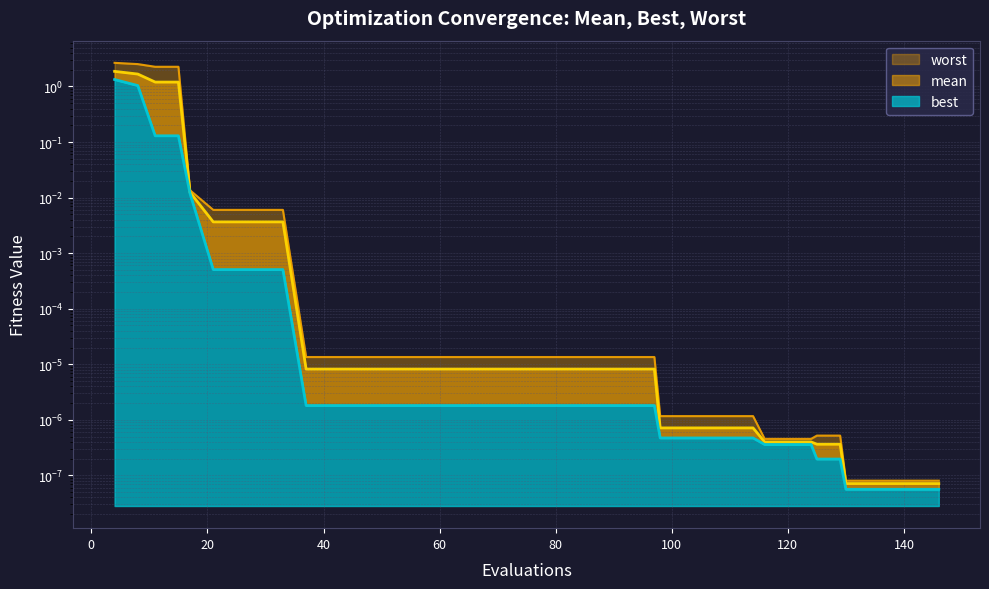

Which series has the largest total across all categories?

worst